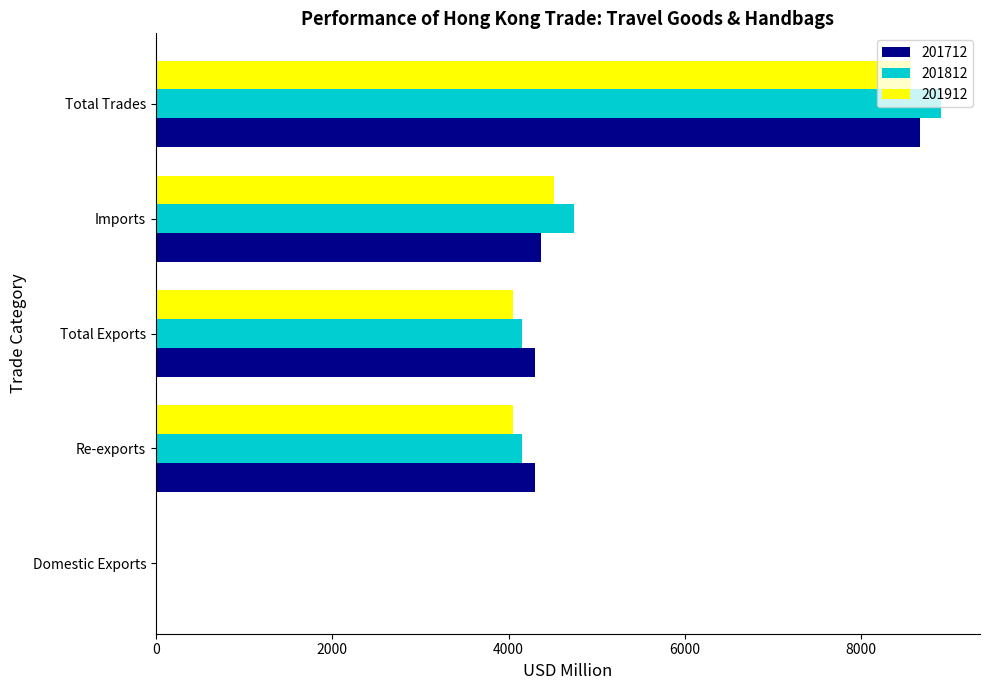

At which category is the sum across all series the highest?

Total Trades